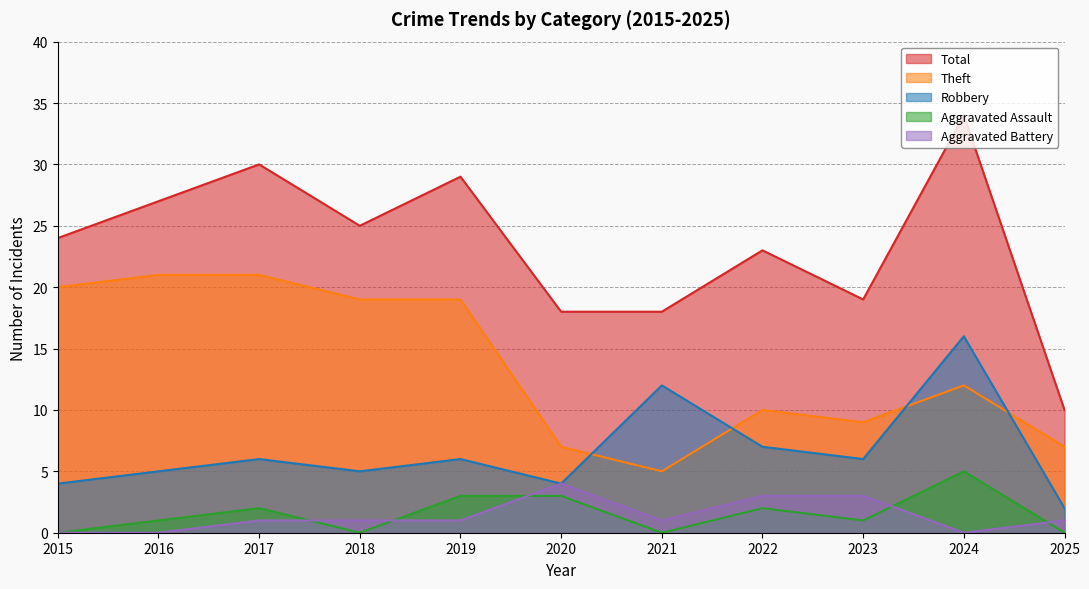

Is it true that Aggravated Assault equals 0 at 2018?

True